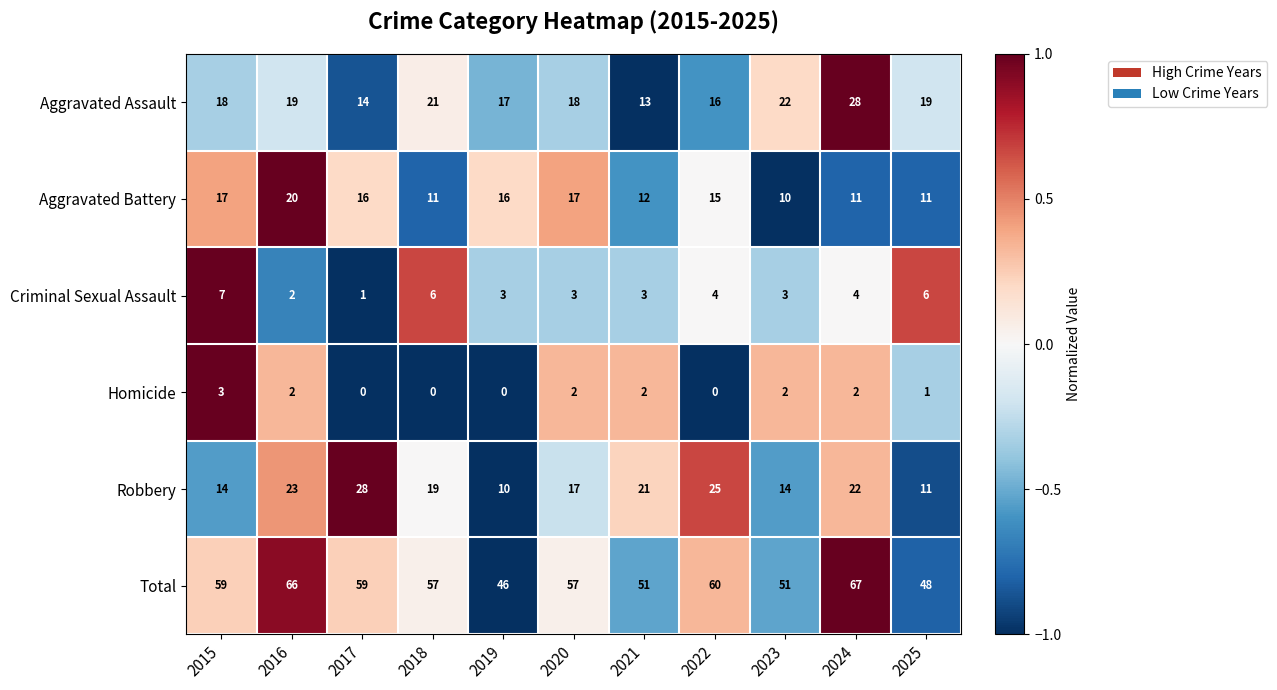

At how many categories does at least one series exceed 4?

11